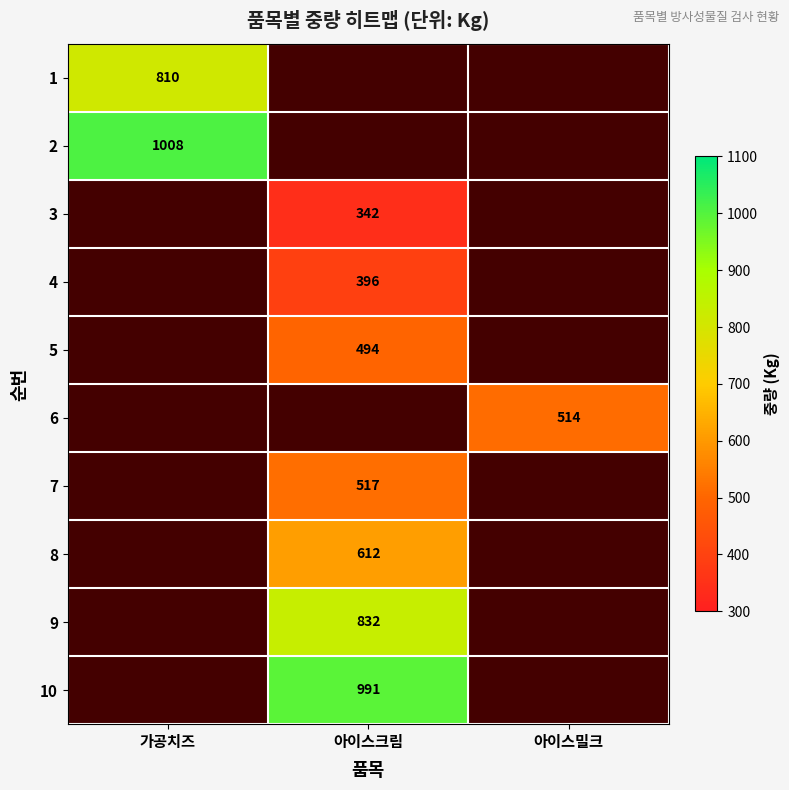

The 6 series shows 514 at 아이스밀크. True or false?

True